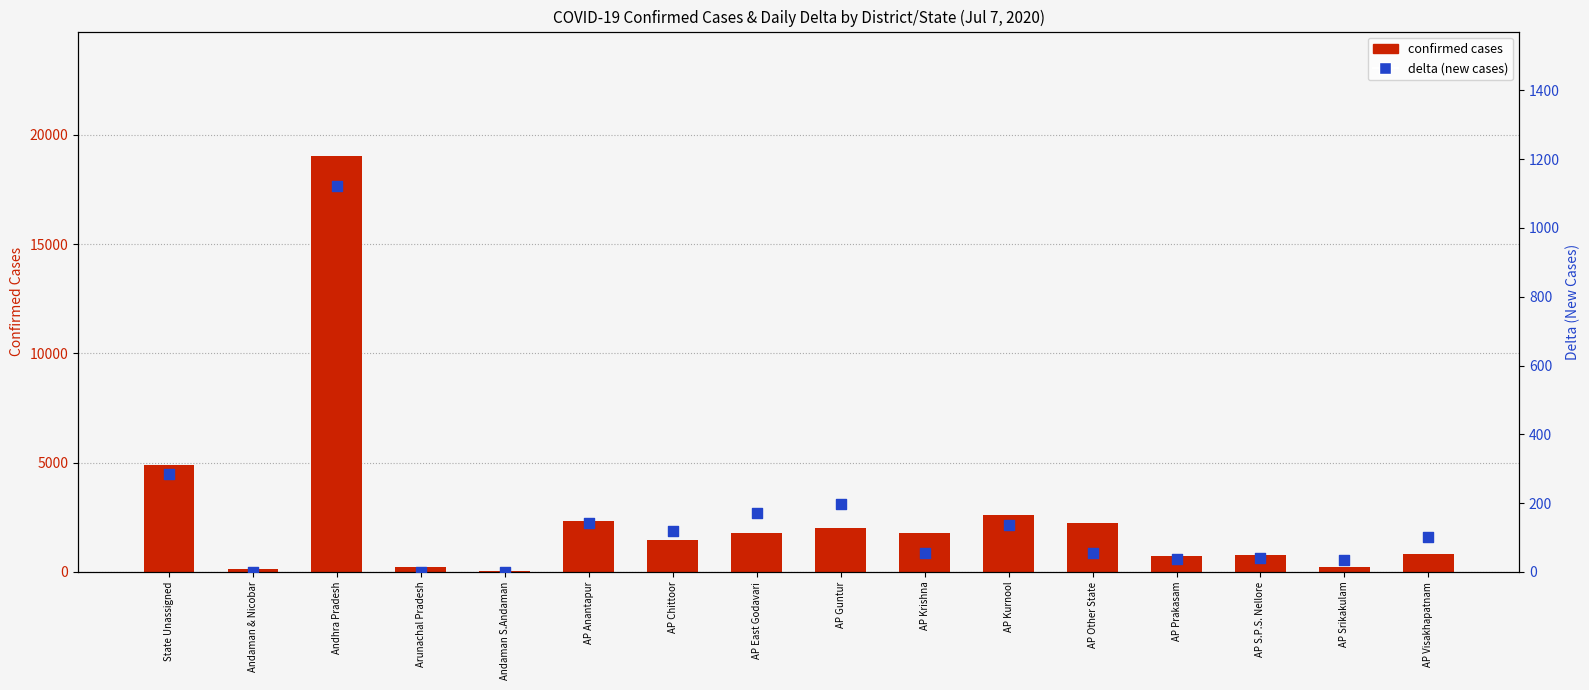

At which category is the sum across all series the highest?

Andhra Pradesh